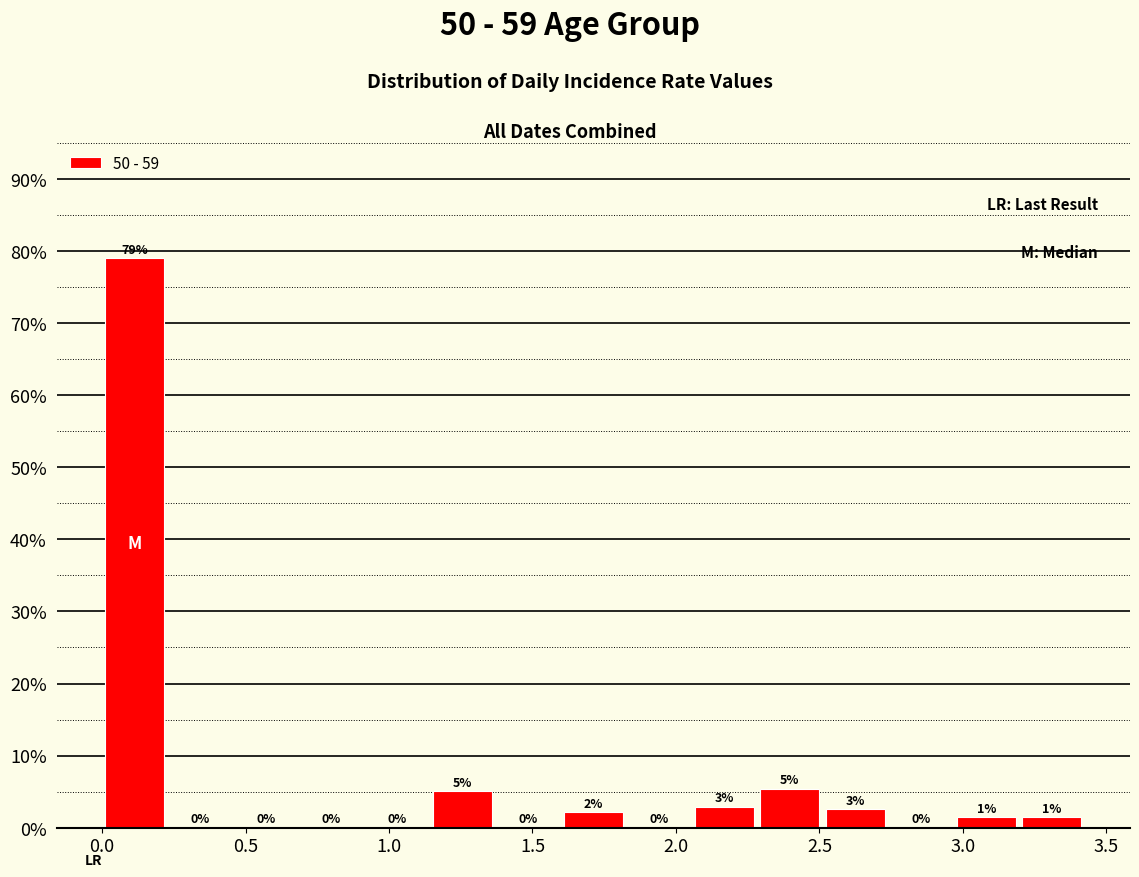

Over which range of the x-axis is the bar tallest?

0.00 to 0.25